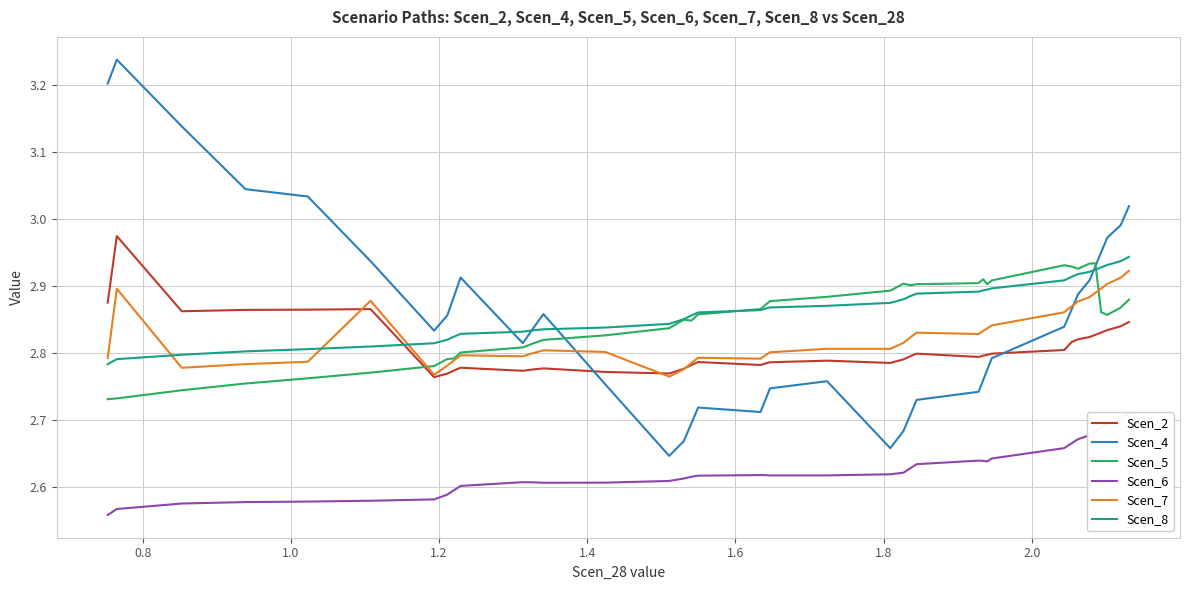

How many intersections are there between Scen_2 and Scen_8?

1